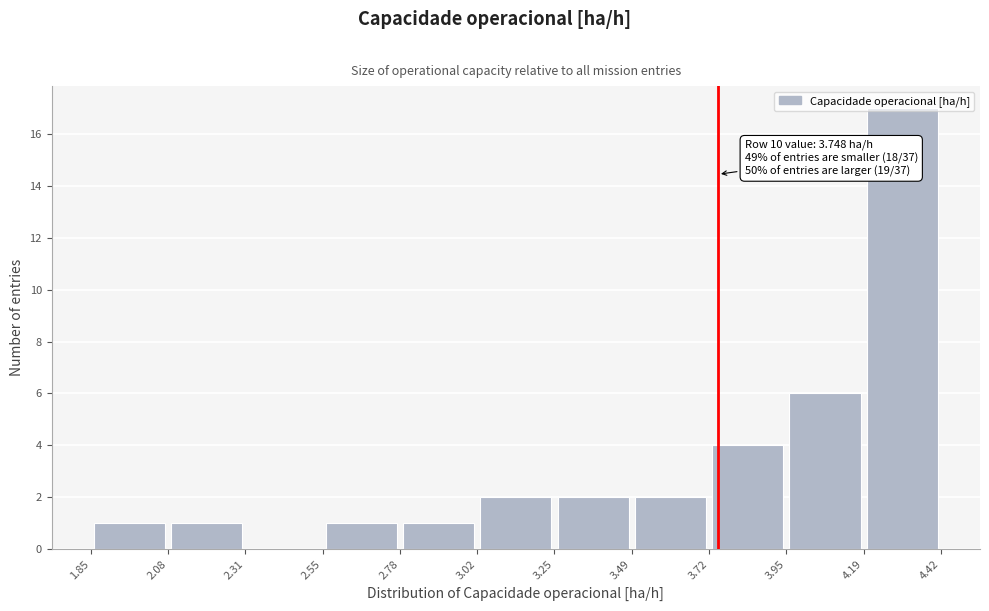

Over which range of the x-axis is the bar tallest?

4.19 to 4.42